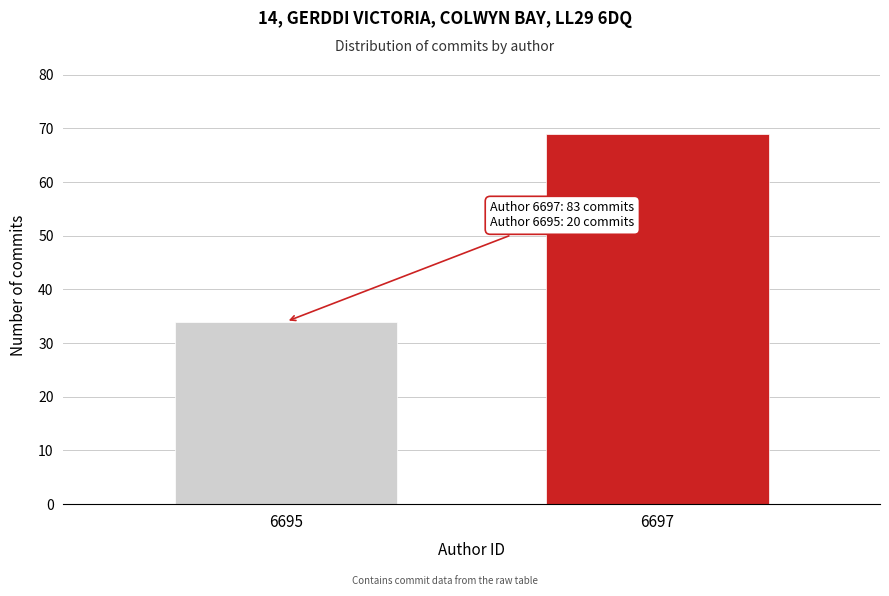

Reading left to right, what are all the values shown in this chart?

6695=34	6697=69